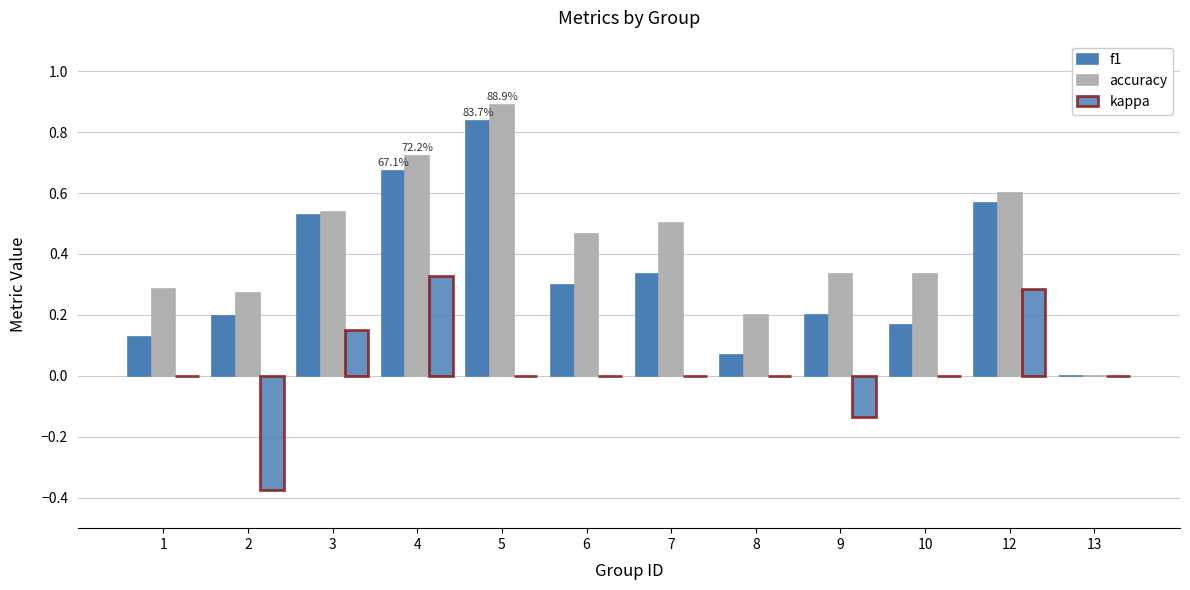

Which series has the largest range (max minus min)?

accuracy